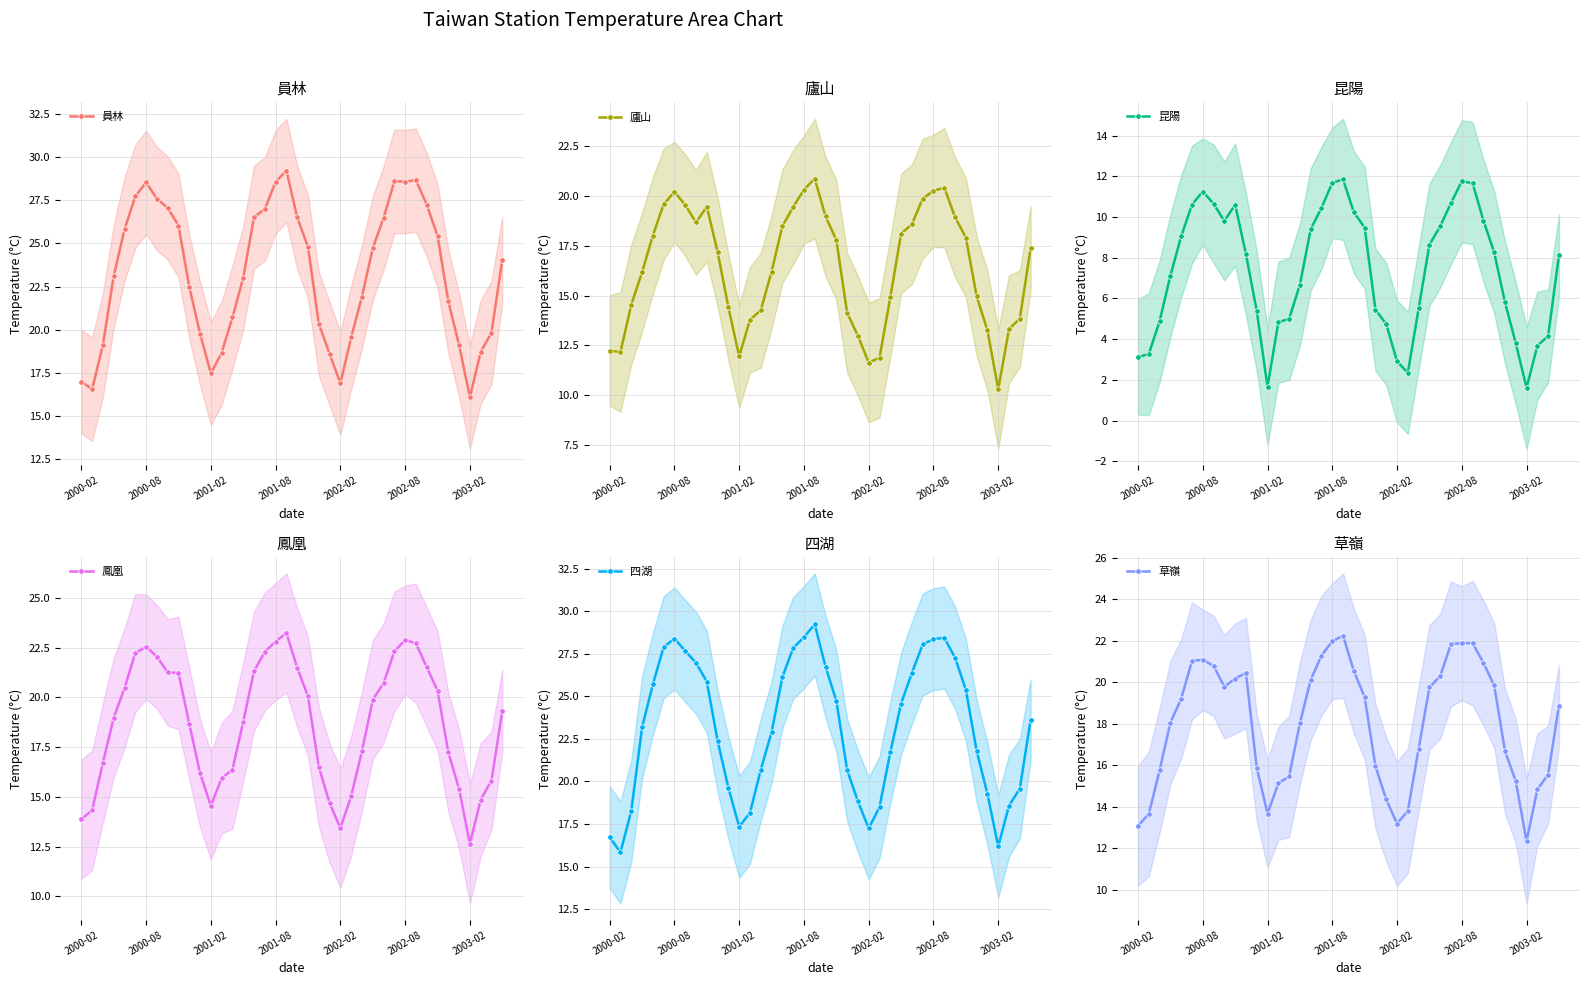

What is the sum of all 四湖 values?

925.2